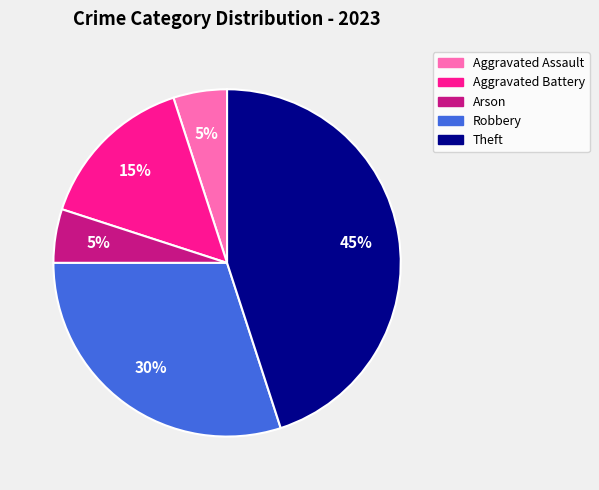

Is there any slice that represents more than half of the pie?

No